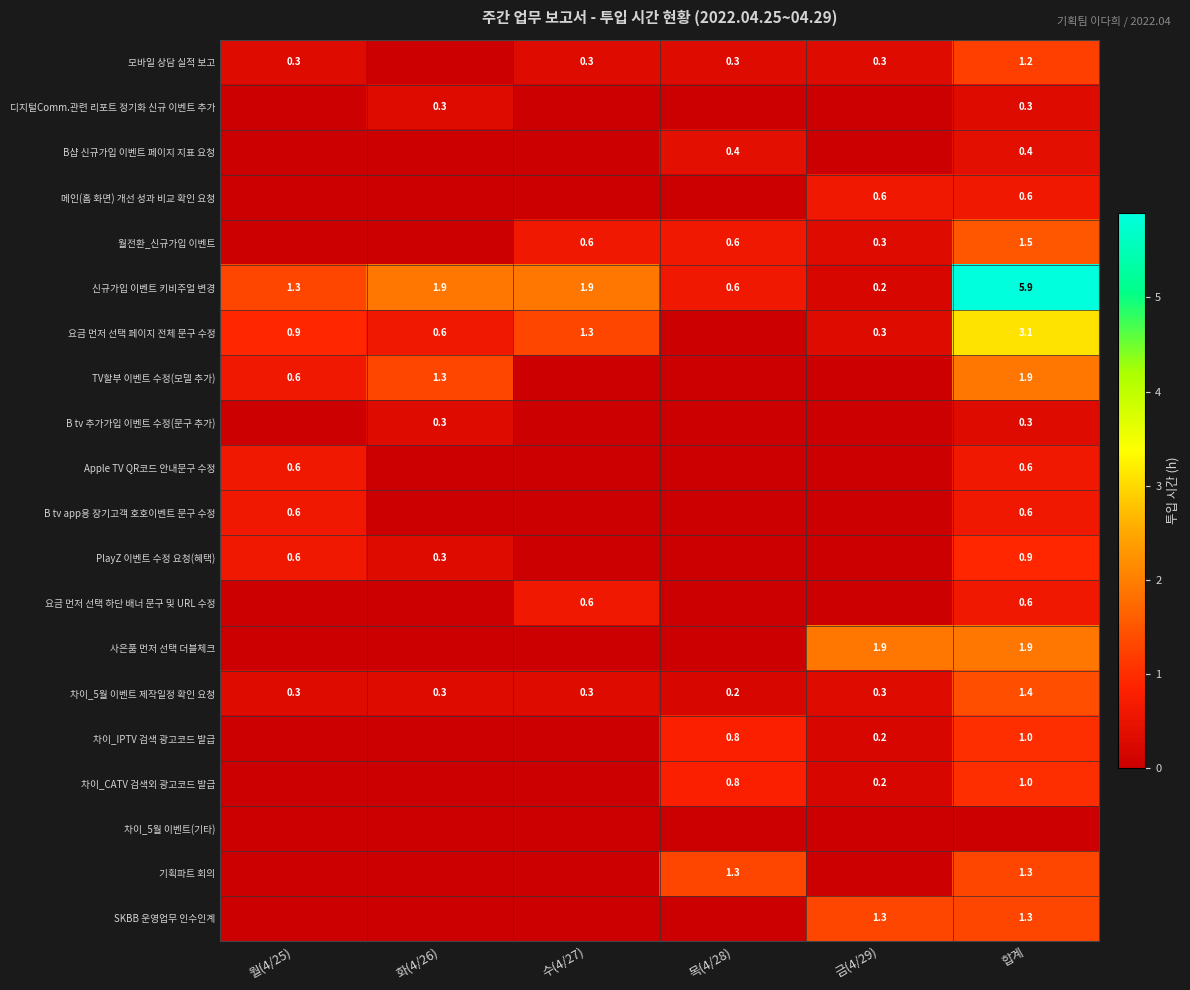

True or false: 차이_5월 이벤트 제작일정 확인 요청 has a value of 0.3 at 화(4/26).

True